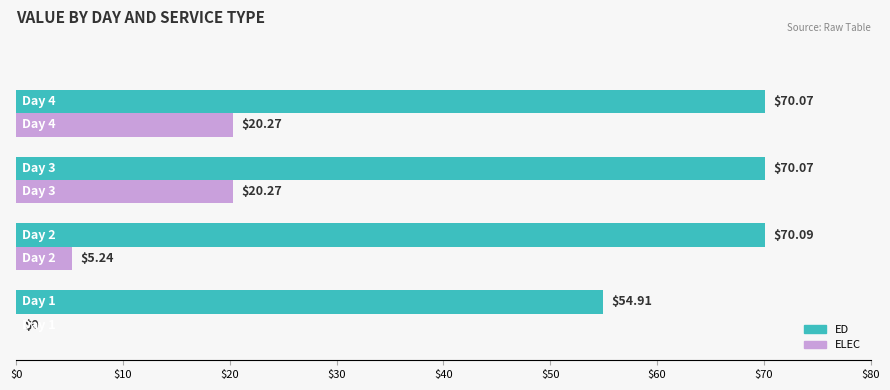

What is the sum of all ELEC values?

45.8